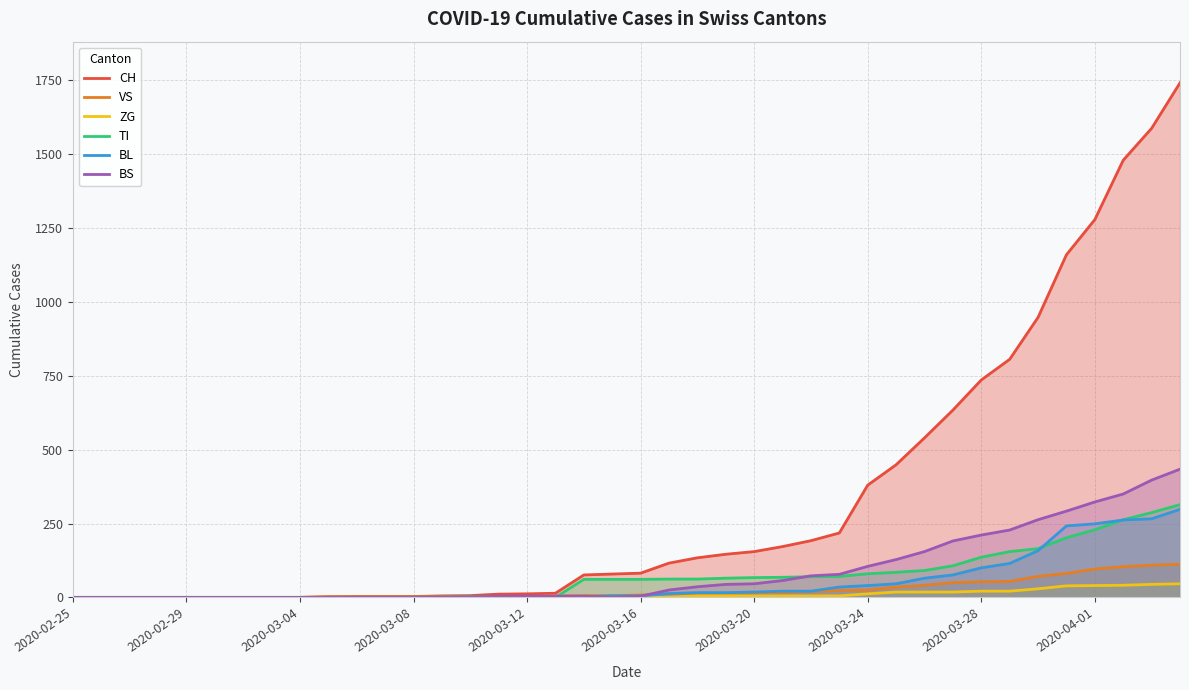

Between which two adjacent categories do BS and VS first intersect?

14 and 15